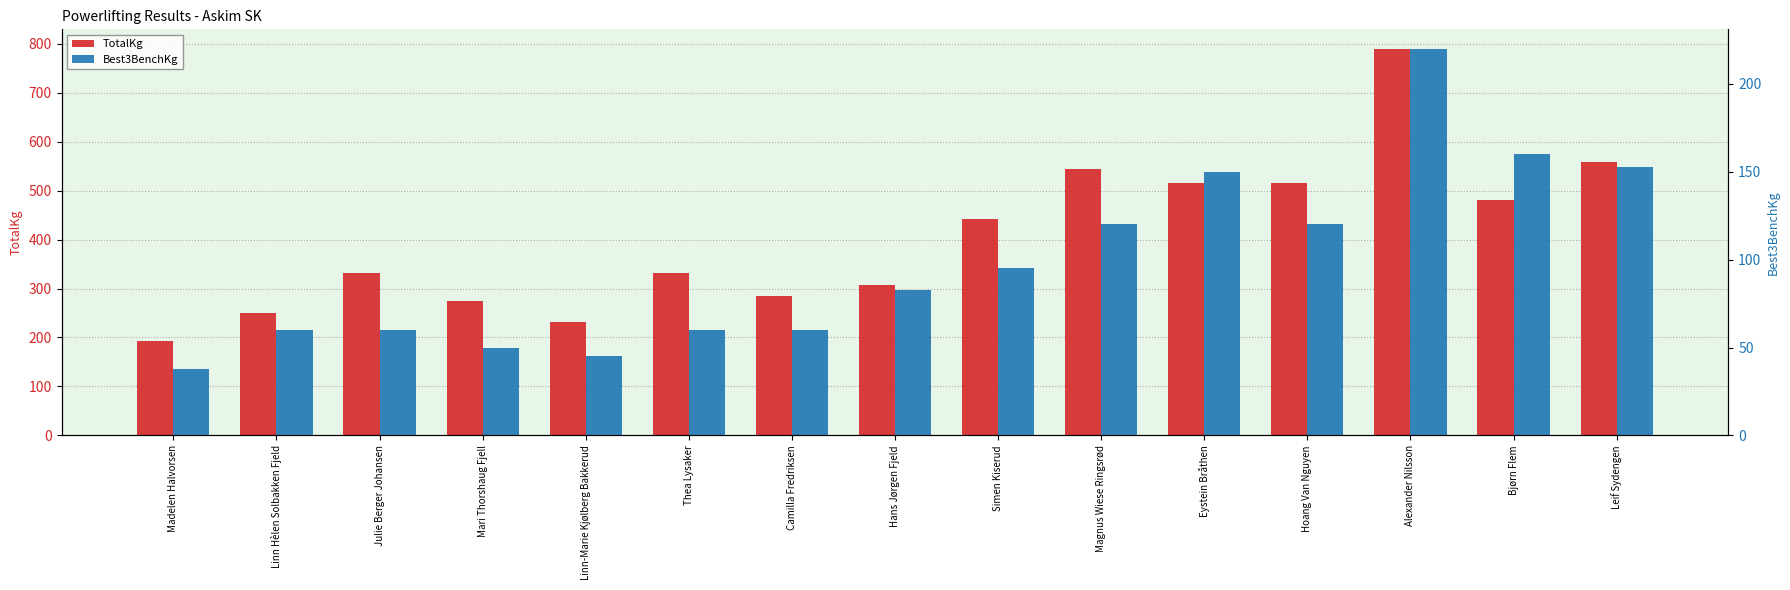

What is the total value across all series at Mari Thorshaug Fjell?

325.0